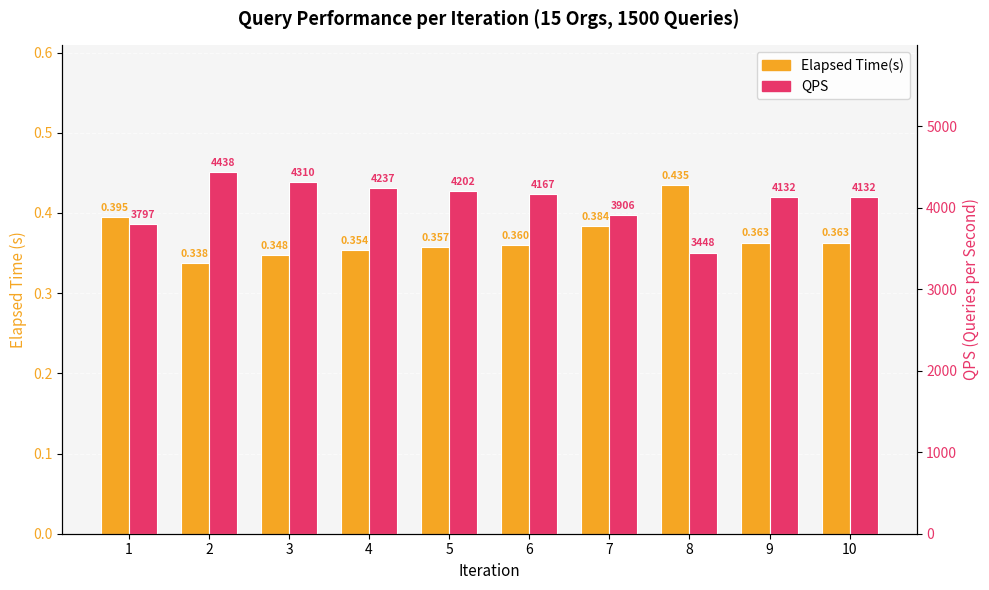

What is the lowest value of the QPS series?

3448.3